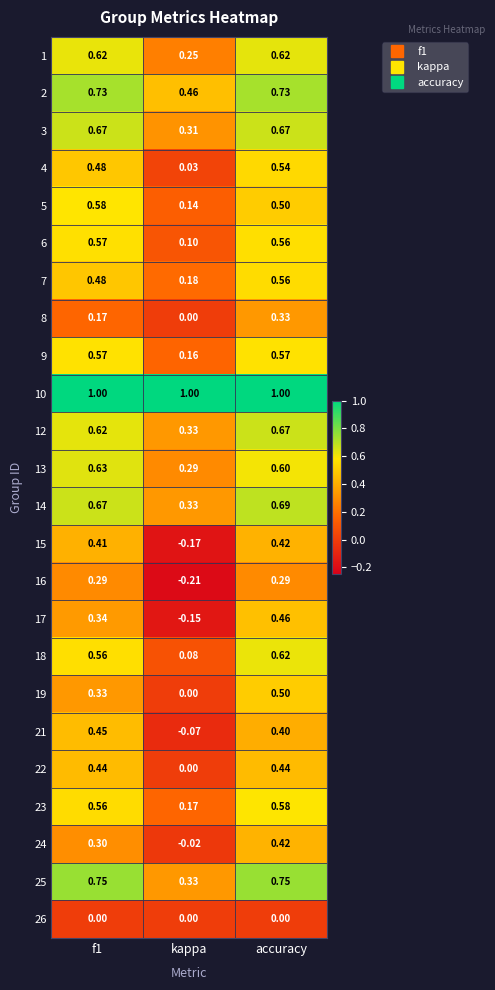

What is the maximum value shown in the chart?

1.0